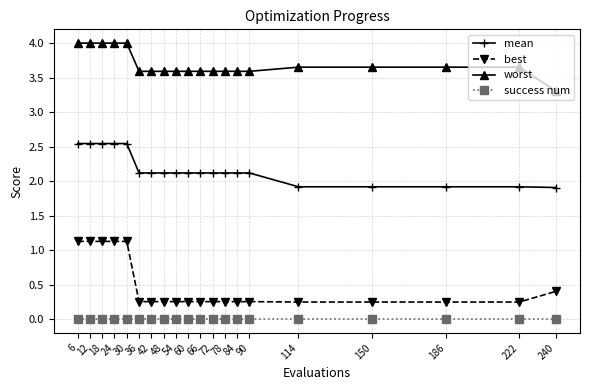

At how many categories does at least one series exceed 0?

20